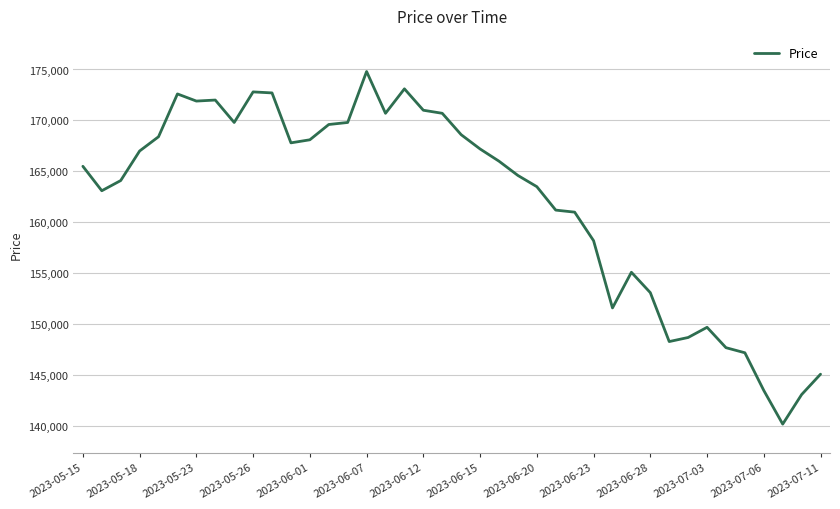

What is the average value?

161978